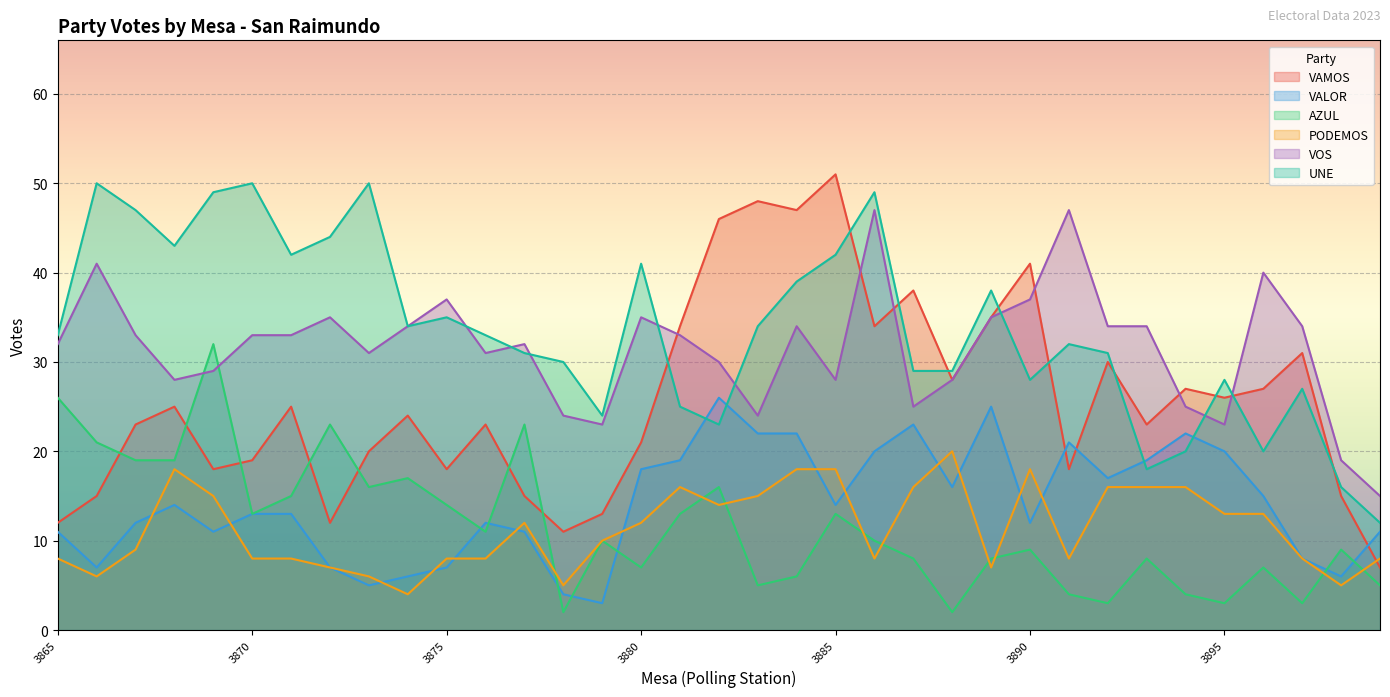

What is the difference between the second highest and minimum values in the UNE series?

38